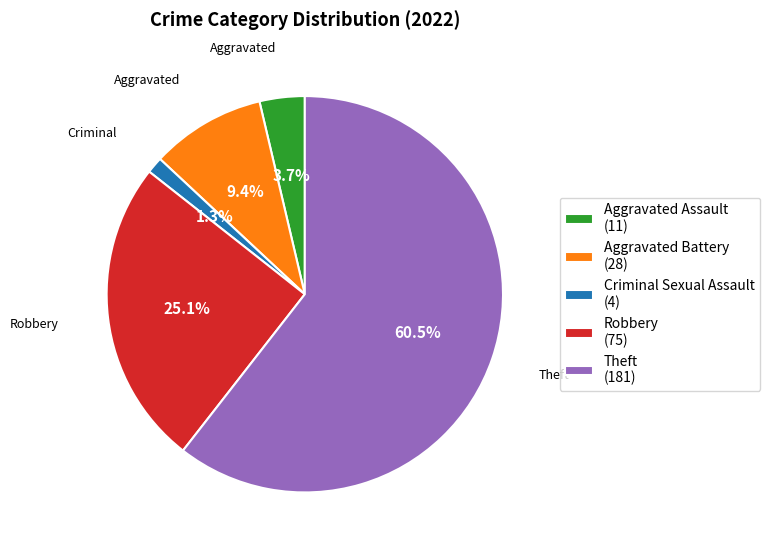

How many slices are in this pie chart?

5